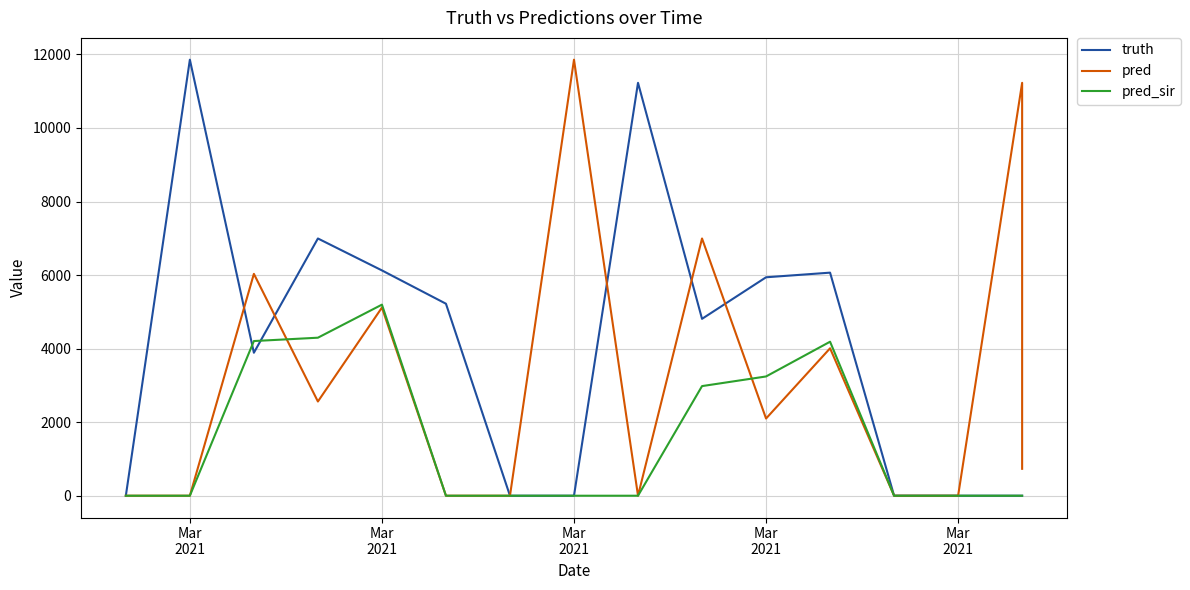

Does the chart display data point markers on the line(s)?

No